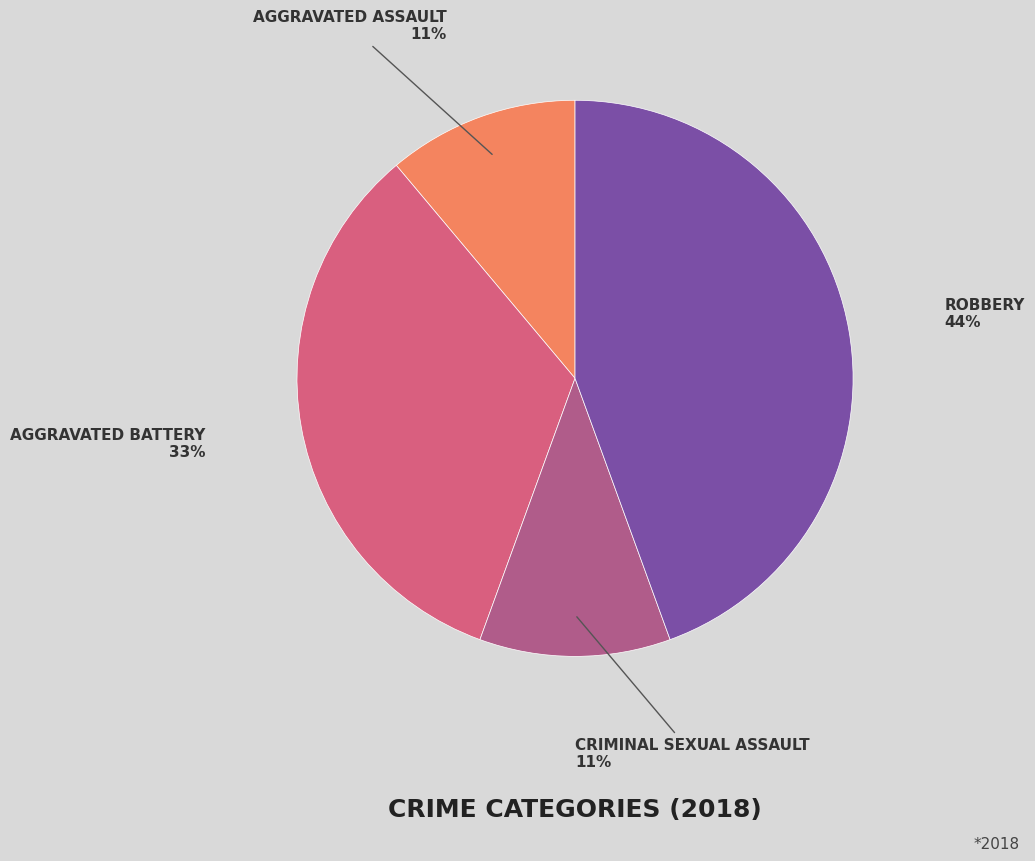

How many segments does this pie chart have?

4